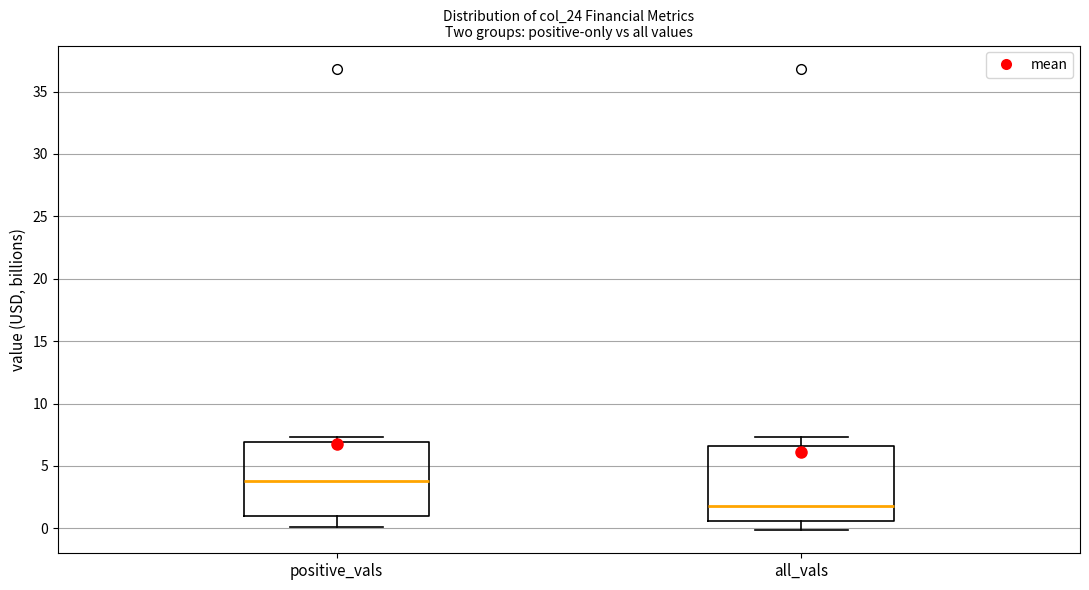

Reading left to right, transcribe this box plot: for each box, give where its median line is, the range the box spans, and where its two whiskers end, as read against the y-axis. The values are not printed on the chart, so give them approximately, as read against the axis.

positive_vals: median 4.0, box 1.0 to 7.0, whiskers 0.0 to 7.5
all_vals: median 2.0, box 0.5 to 6.5, whiskers 0.0 to 7.5